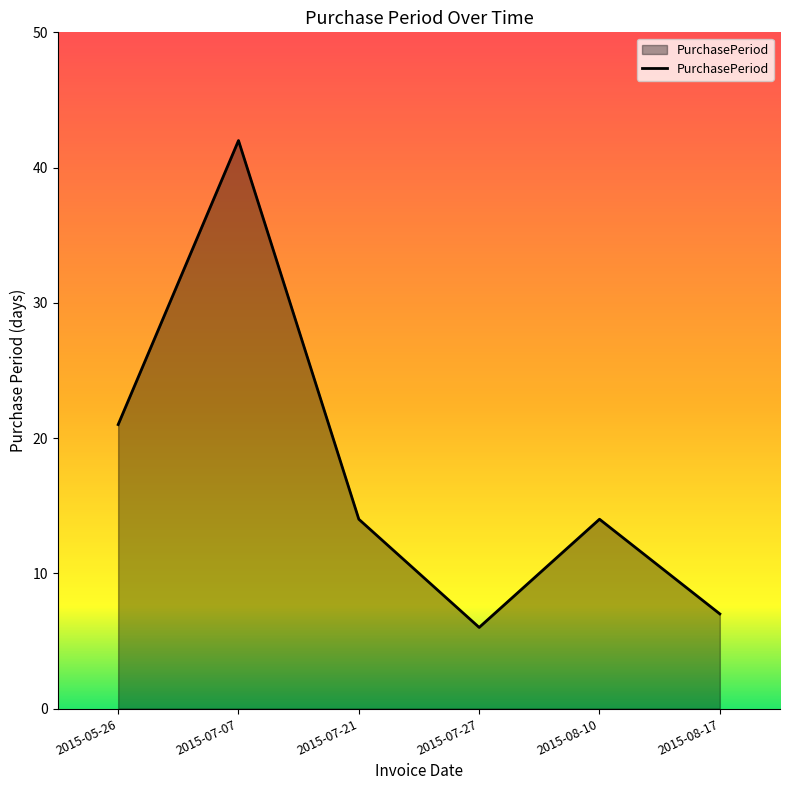

The value at 2015-08-10 is 14. True or false?

True